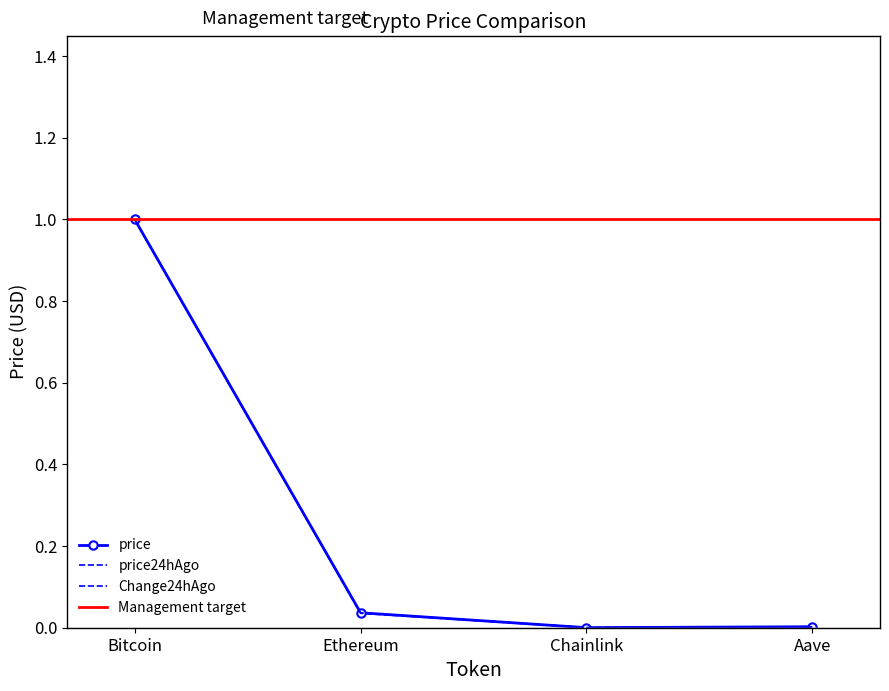

Reading left to right, what are all the values shown in this chart?

price: Bitcoin=1.0	Ethereum=0.0	Chainlink=0.0	Aave=0.0
price24hAgo: Bitcoin=1.0	Ethereum=0.0	Chainlink=0.0	Aave=0.0
Change24hAgo: Bitcoin=1.0	Ethereum=0.0	Chainlink=0.0	Aave=0.0